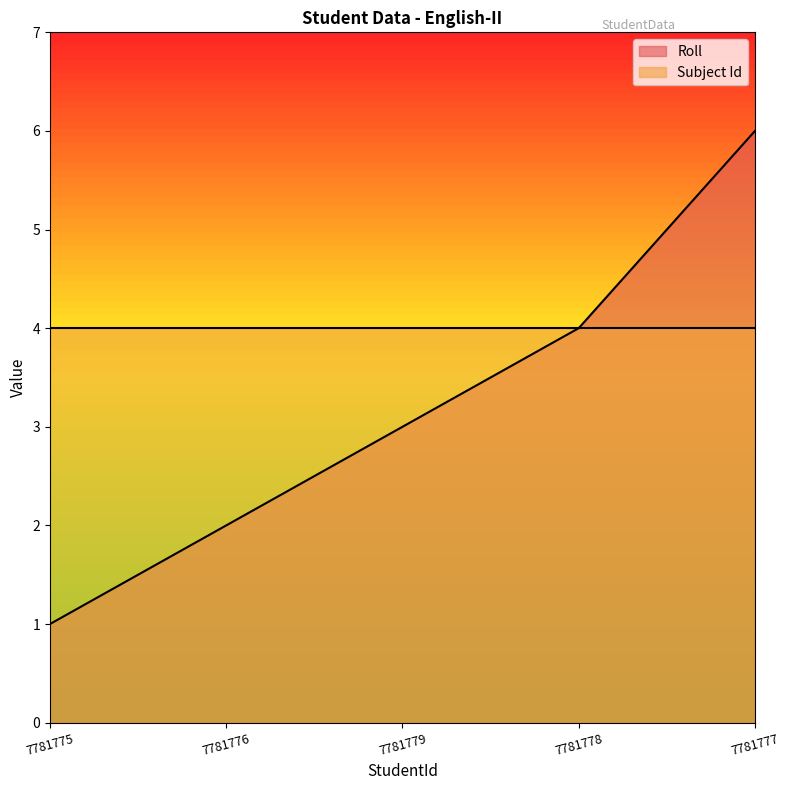

Rank the categories by value from highest to lowest.

7781777, 7781778, 7781779, 7781776, 7781775